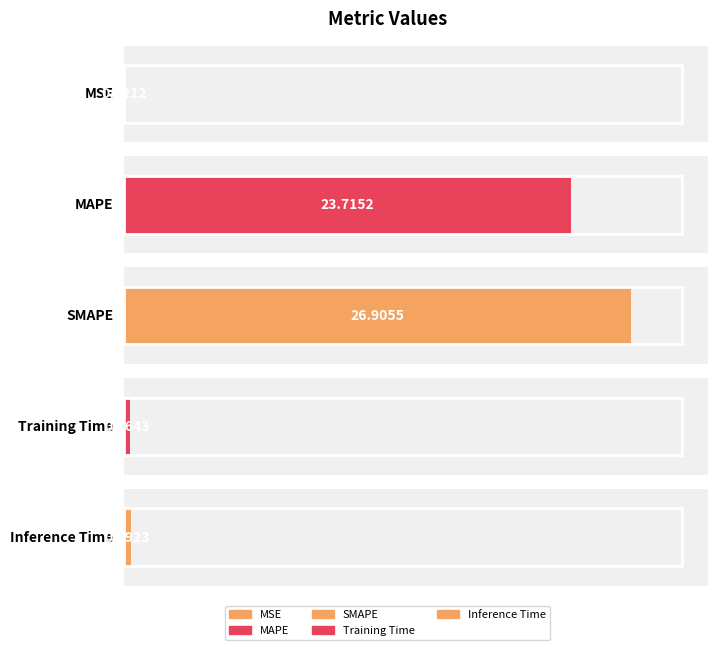

Reading left to right, what are all the values shown in this chart?

MSE=0.0	MAPE=23.7	SMAPE=26.9	Training Time=0.4	Inference Time=0.4